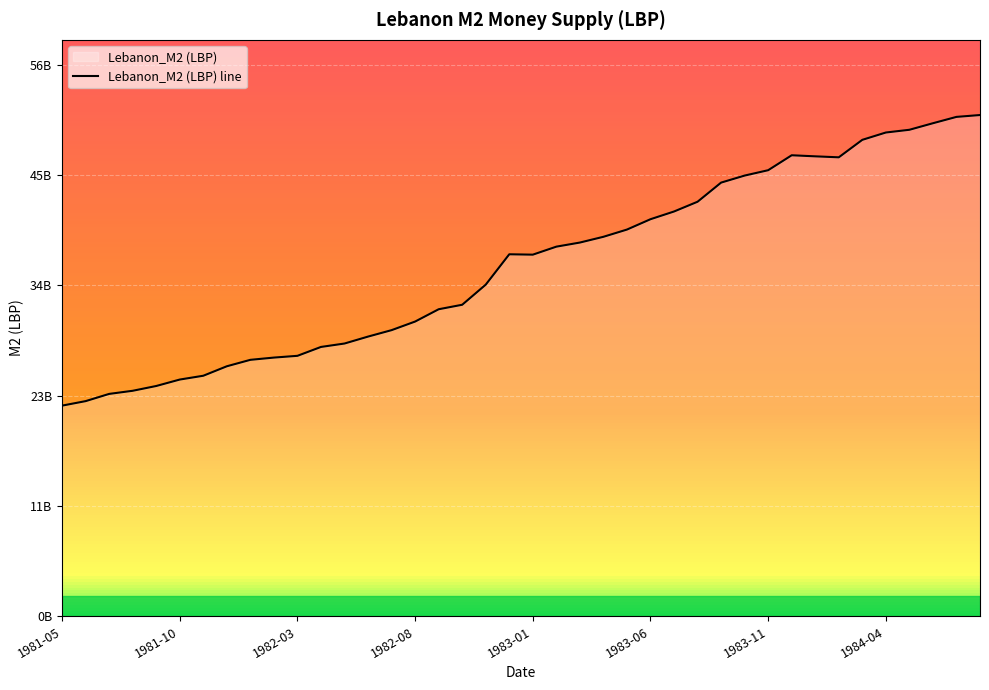

Is it true that the value at 14 is 29310000000?

True